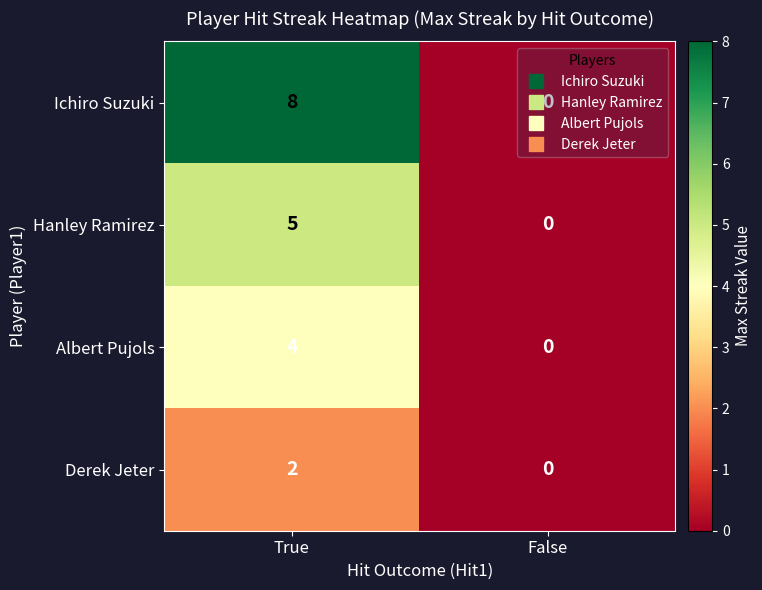

What is the greatest value displayed?

8